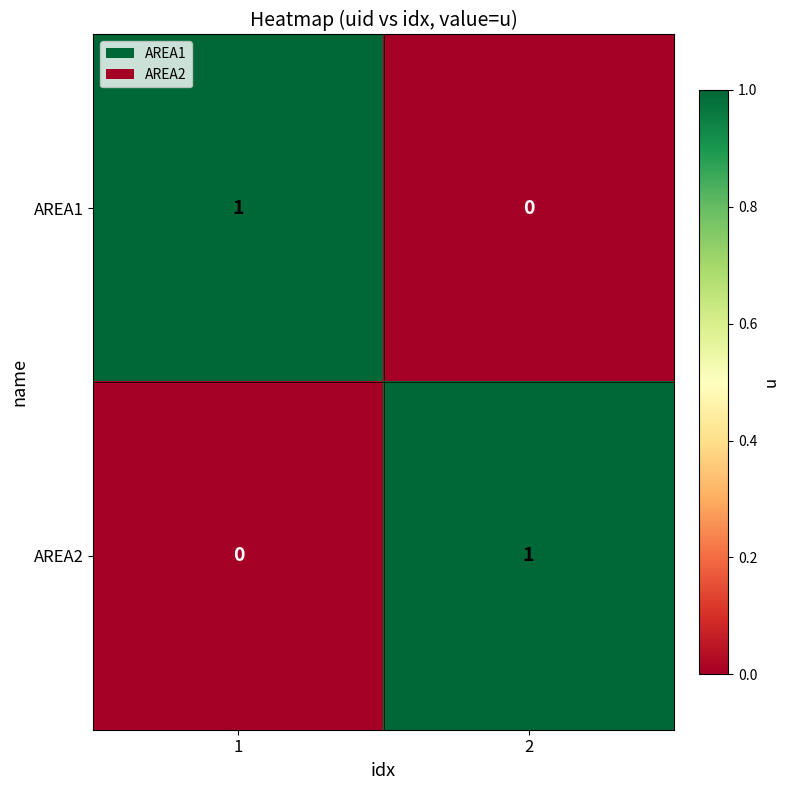

True or false: AREA1 has a value of 0 at 2.

True